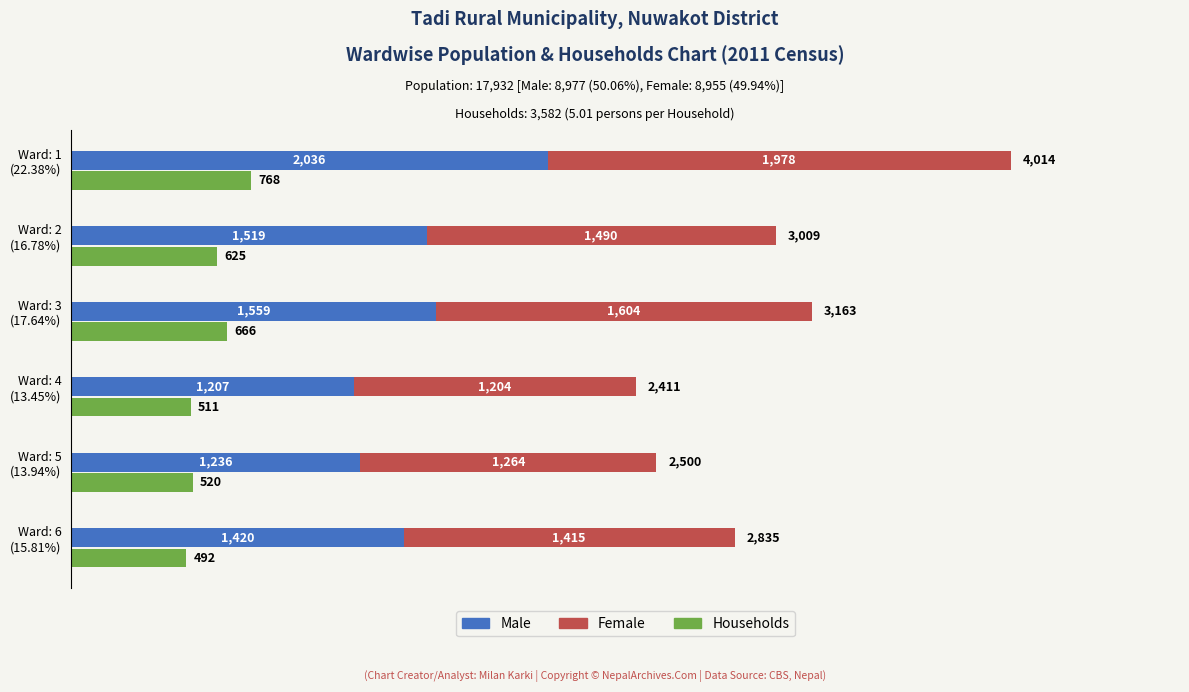

Reading left to right, transcribe all the data shown in this chart.

Households: 768	625	666	511	520	492
Male: 2036	1519	1559	1207	1236	1420
Female: 1978	1490	1604	1204	1264	1415